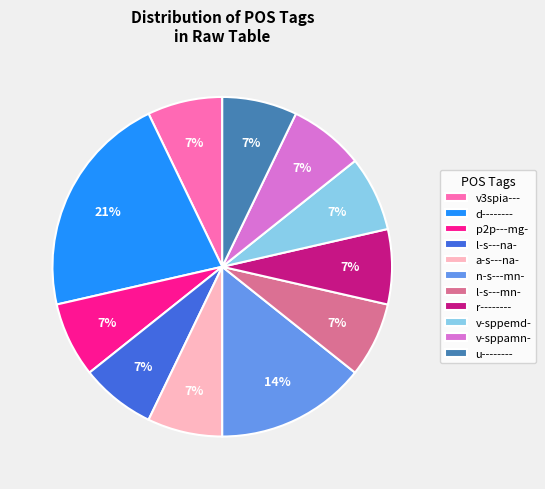

Is there any slice that represents more than half of the pie?

No